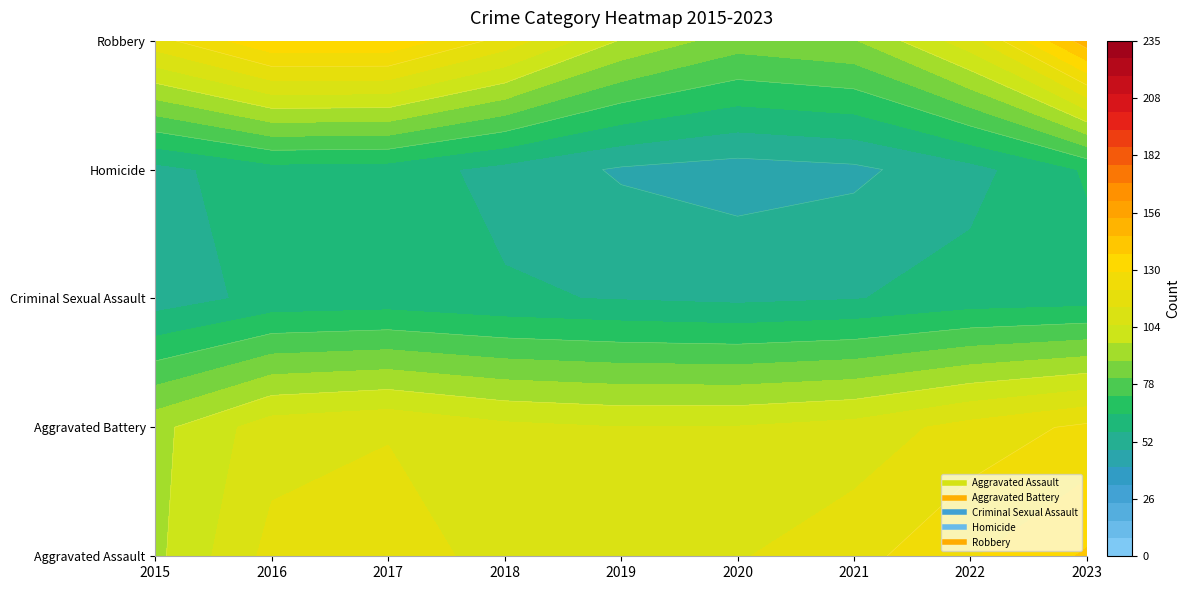

Is it true that Aggravated Battery equals 263 at 2020?

False